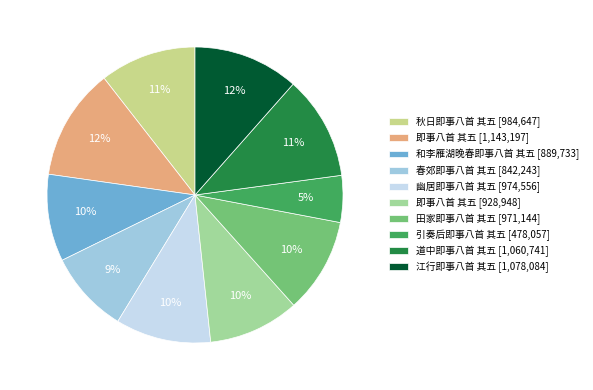

To the nearest percent, what is the difference between the 江行即事八首 其五 [1,078,084] and 春郊即事八首 其五 [842,243] slice percentages?

3%